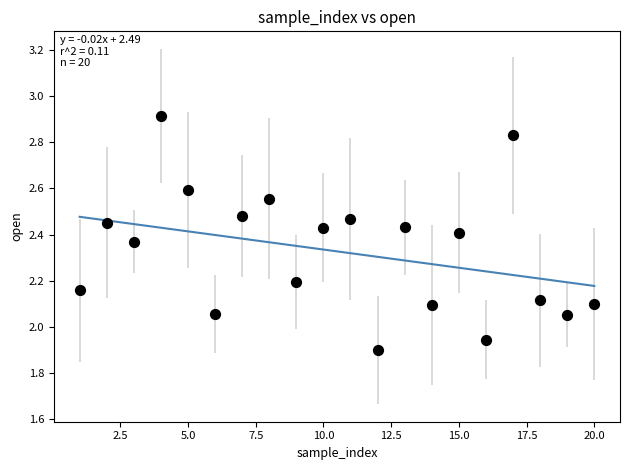

What is the range of Y values (max minus min)?

1.0